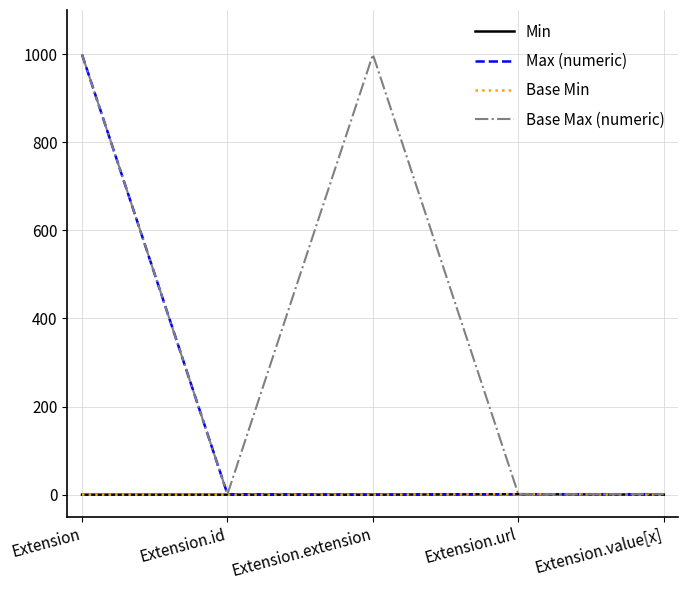

What are all the series names shown in the legend?

Min, Max (numeric), Base Min, Base Max (numeric)